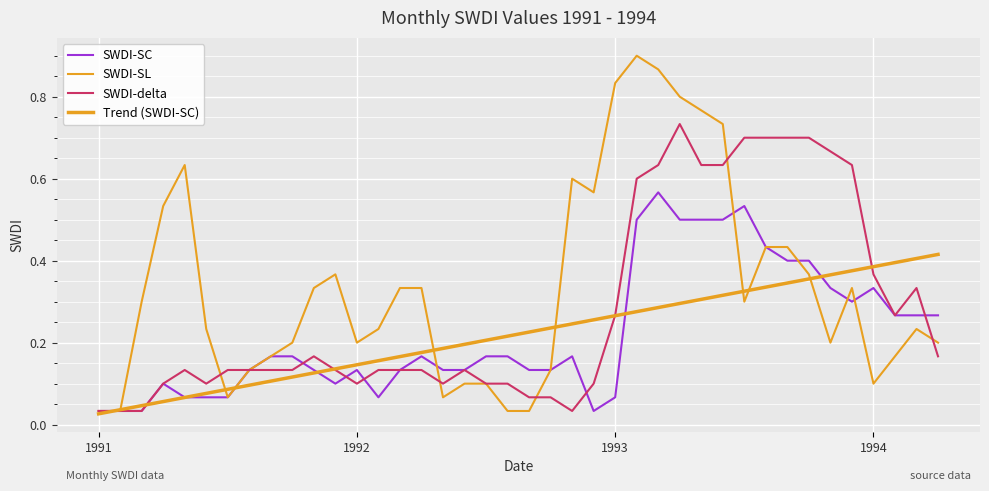

Does the chart display data point markers on the line(s)?

No